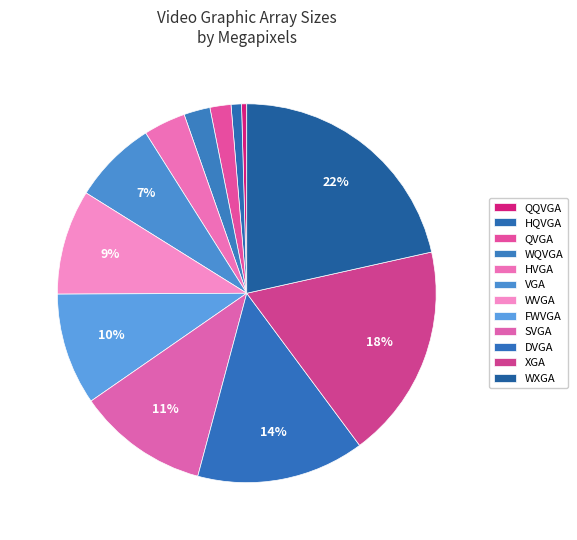

Rank the categories by value from highest to lowest.

WXGA, XGA, DVGA, SVGA, FWVGA, WVGA, VGA, HVGA, WQVGA, QVGA, HQVGA, QQVGA